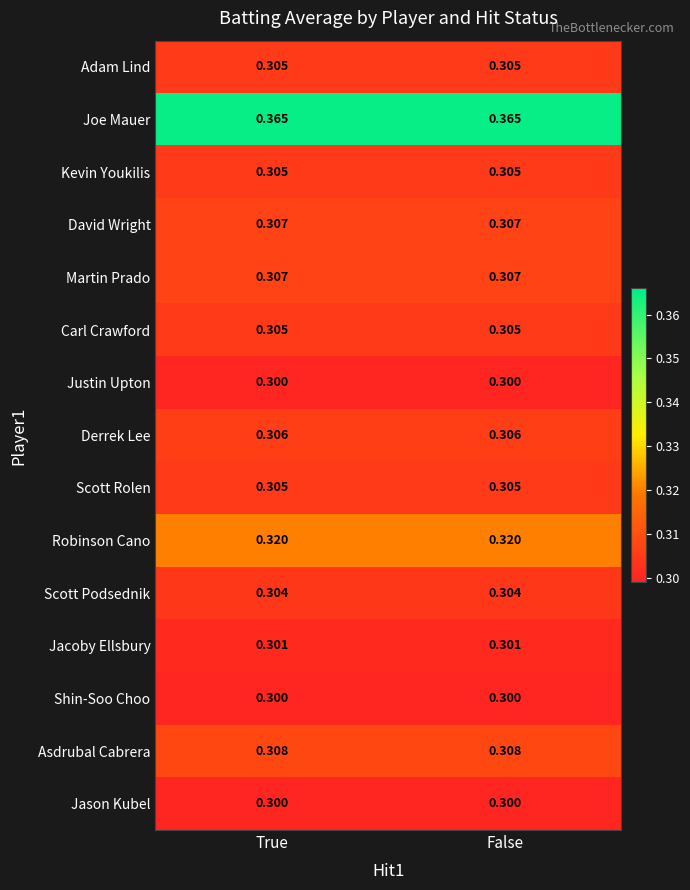

Which series has the largest total across all categories?

Joe Mauer